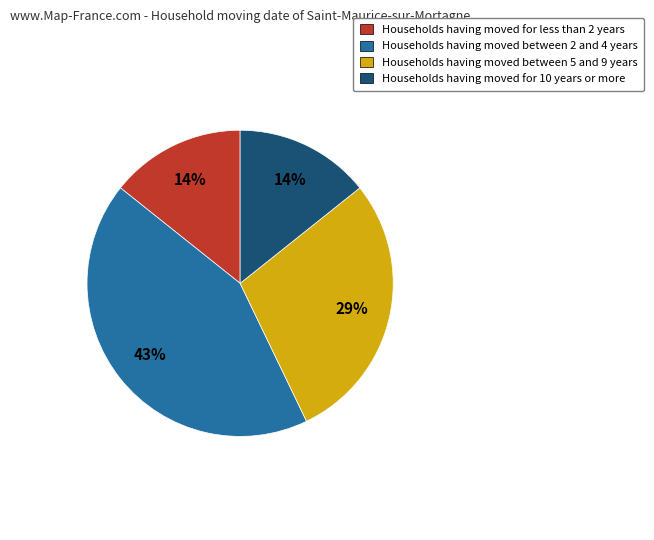

Is there any slice that represents more than half of the pie?

No